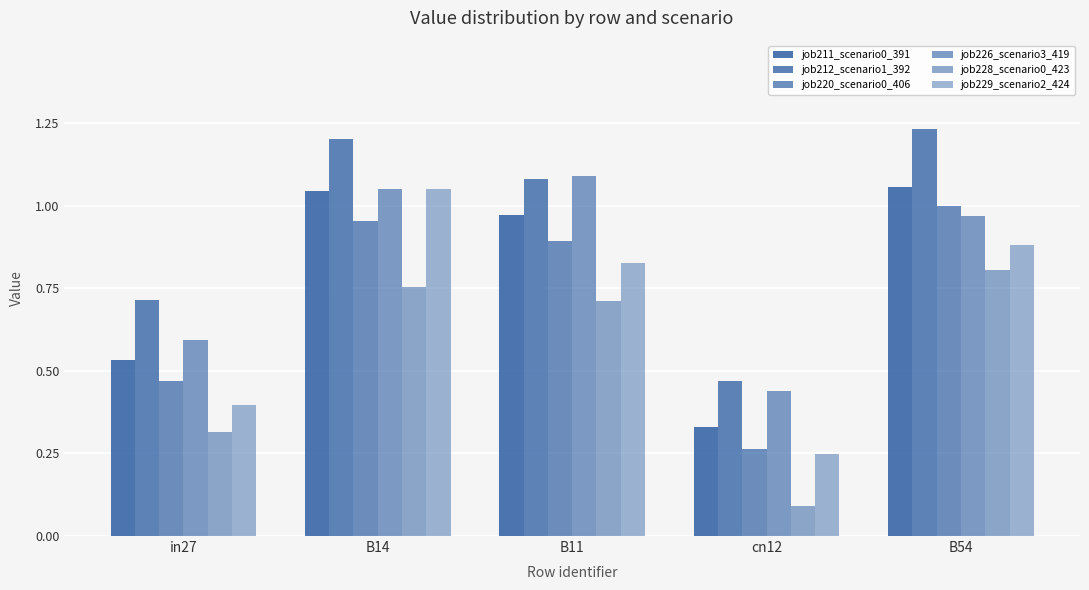

Are the bars grouped side by side (vs. stacked)?

Yes